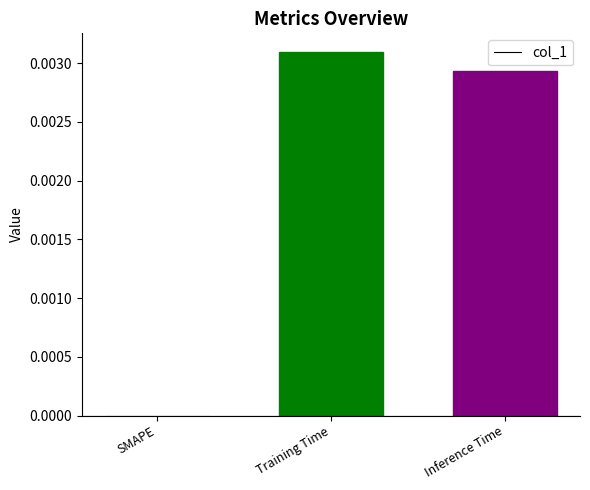

Count the number of data series in this chart.

1